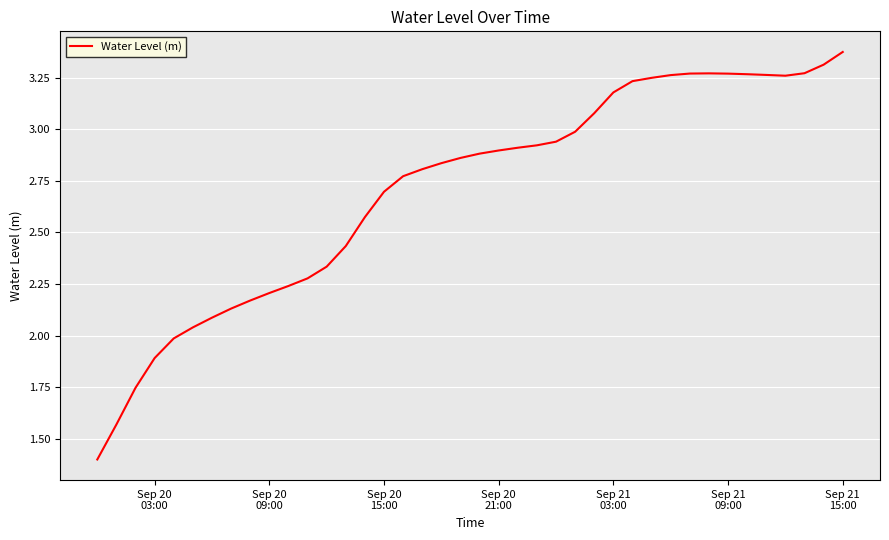

What is the minimum value shown in the chart?

1.4